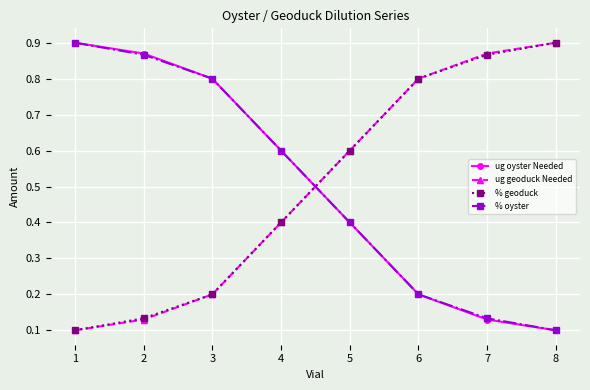

The ug geoduck Needed series shows 0.6 at 5. True or false?

True